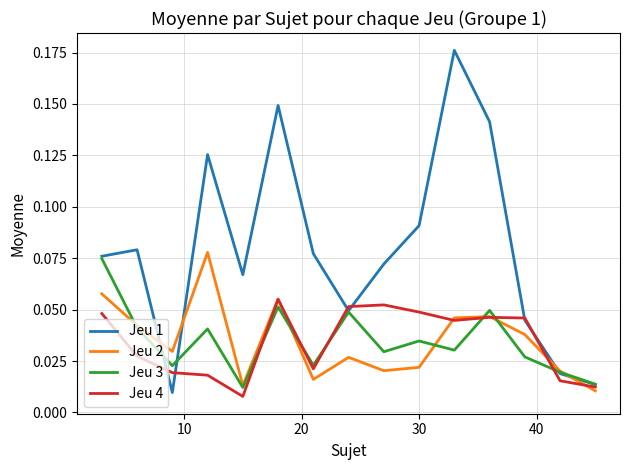

Which series has the widest spread of values?

Jeu 1